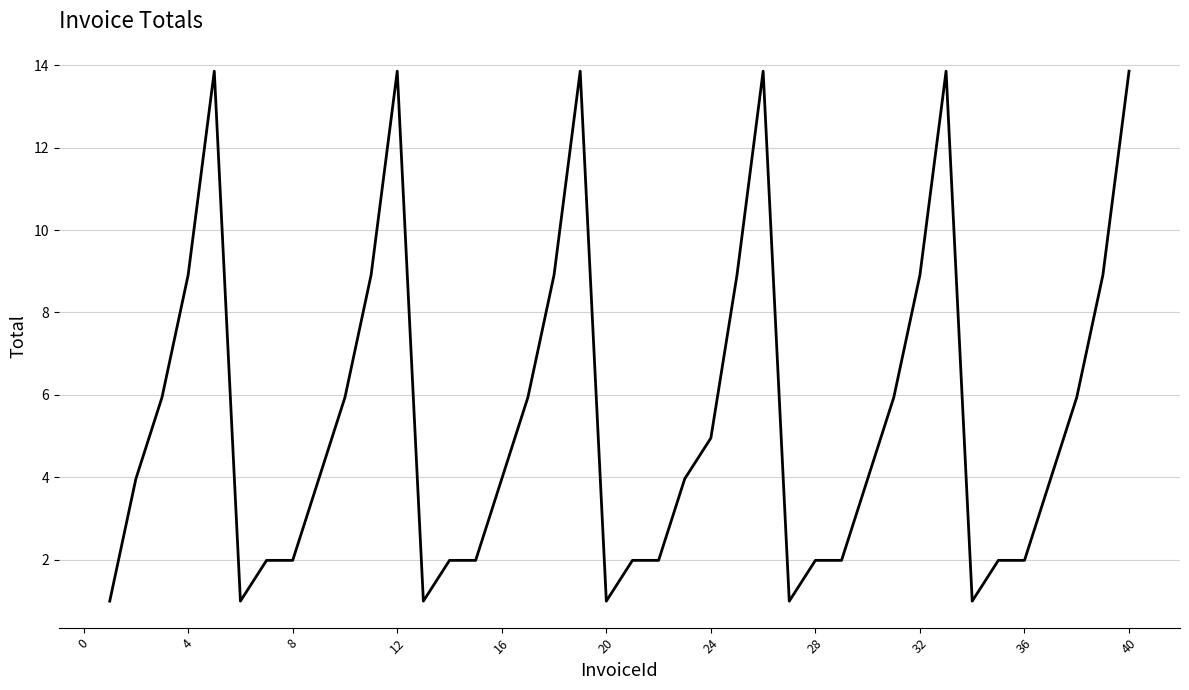

What is the minimum value shown in the chart?

1.0